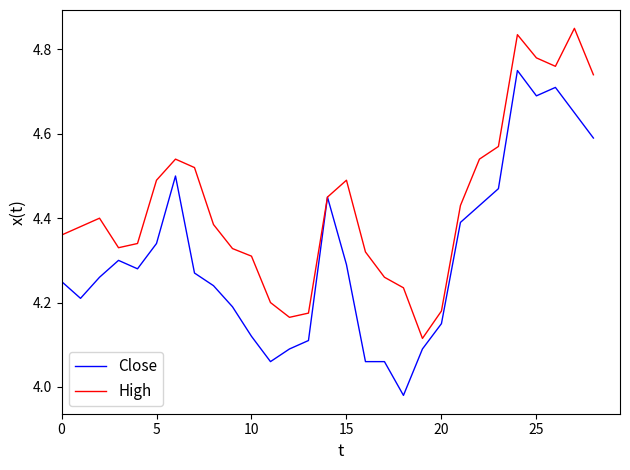

Count the number of data series in this chart.

2